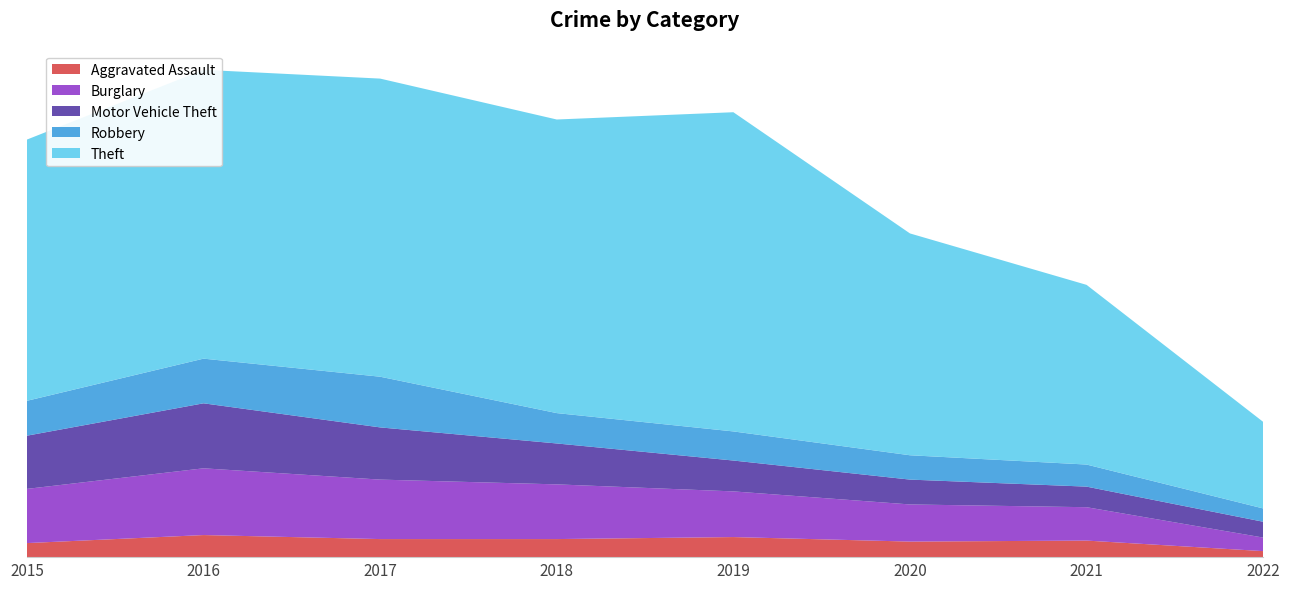

Reading left to right, transcribe all the data shown in this chart.

Aggravated Assault: 2015=56	2016=88	2017=72	2018=72	2019=80	2020=62	2021=66	2022=24
Burglary: 2015=216	2016=266	2017=237	2018=218	2019=182	2020=148	2021=133	2022=54
Motor Vehicle Theft: 2015=212	2016=259	2017=208	2018=163	2019=123	2020=99	2021=82	2022=63
Robbery: 2015=139	2016=178	2017=202	2018=121	2019=116	2020=97	2021=88	2022=53
Theft: 2015=1041	2016=1151	2017=1188	2018=1170	2019=1272	2020=884	2021=716	2022=345